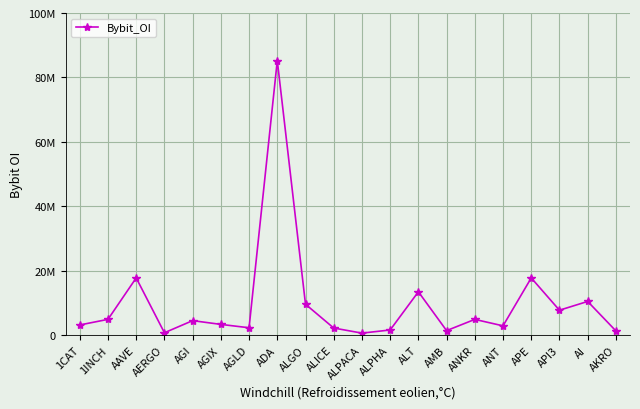

Does the chart have visible grid lines?

Yes